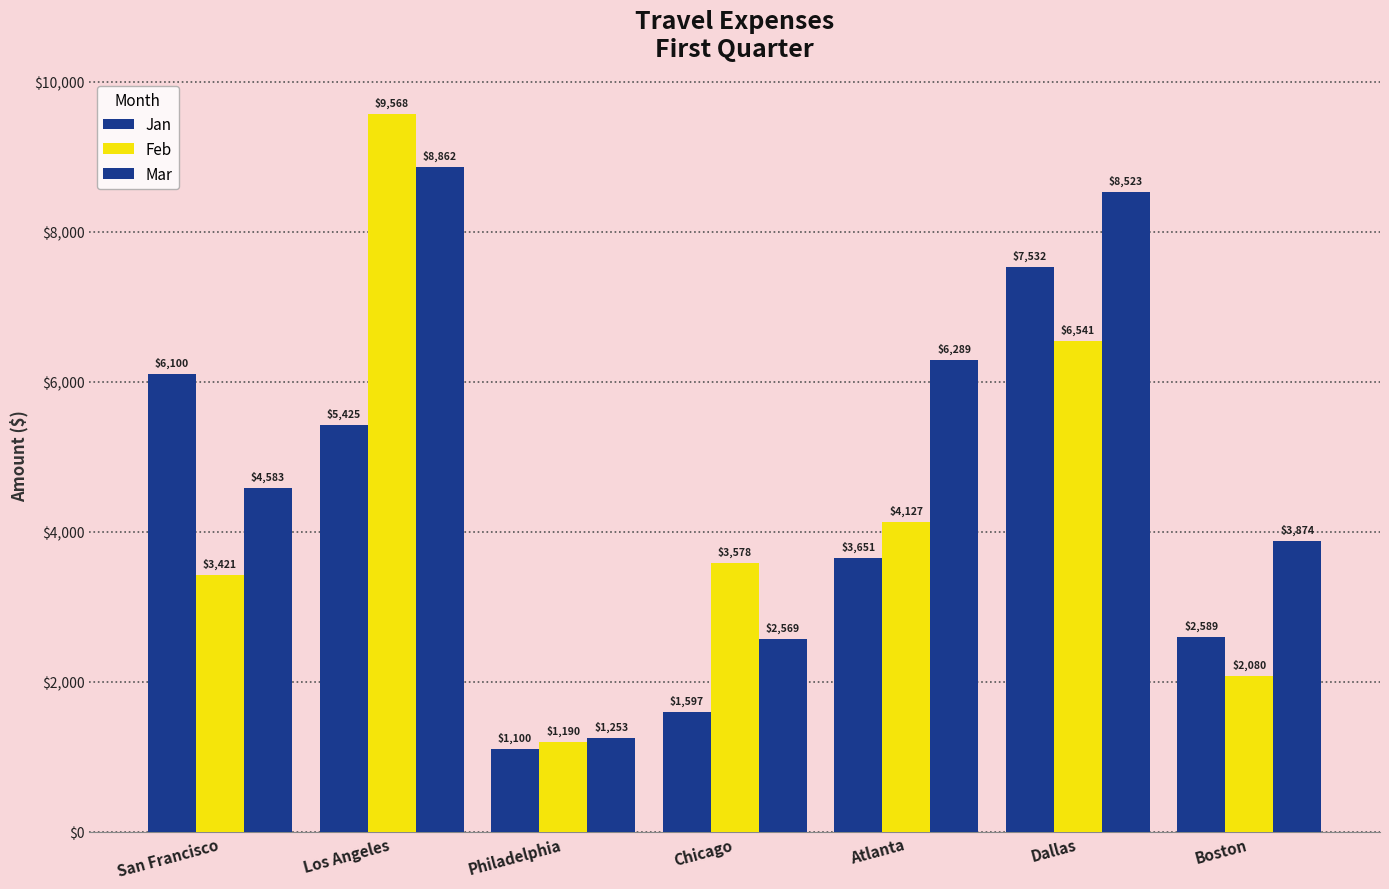

What is the label of the 4th bar from the left?

Chicago